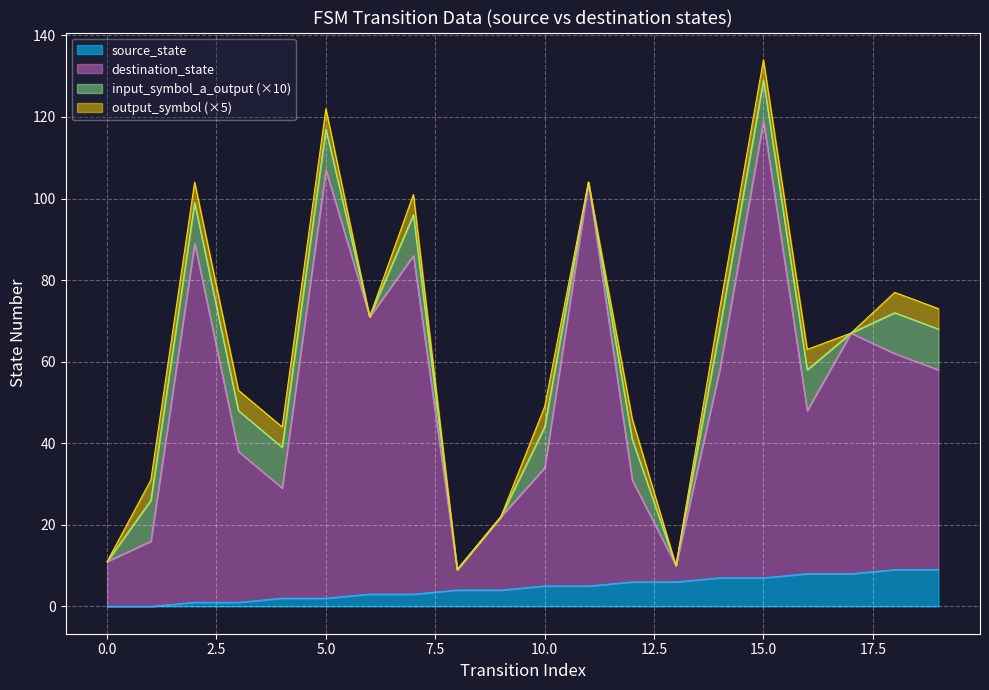

How many categories are shown in the chart?

20